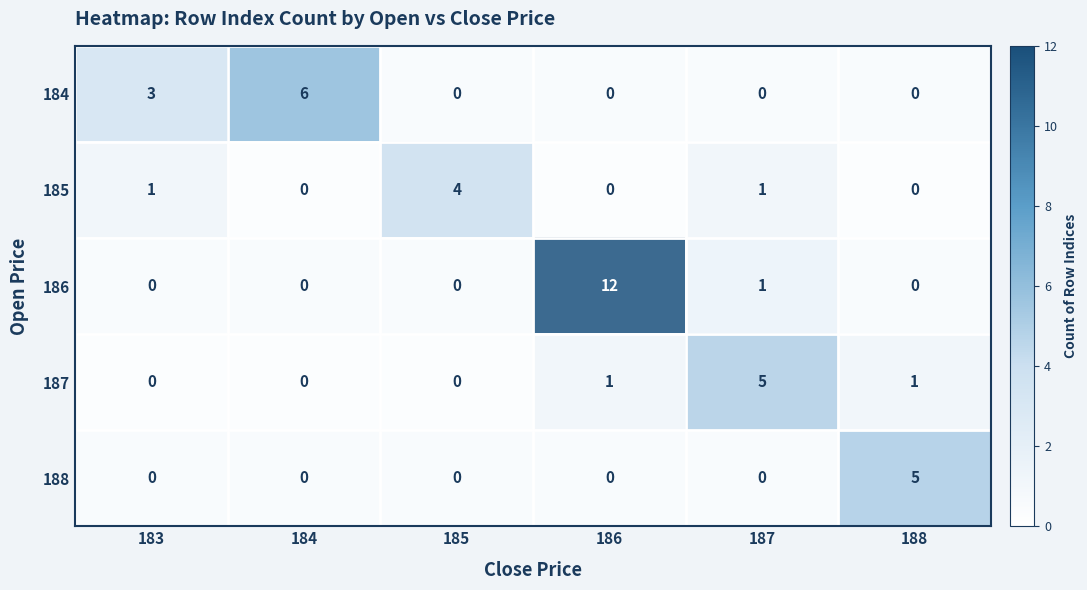

Read the 186 value at 186, to the nearest 10.

10